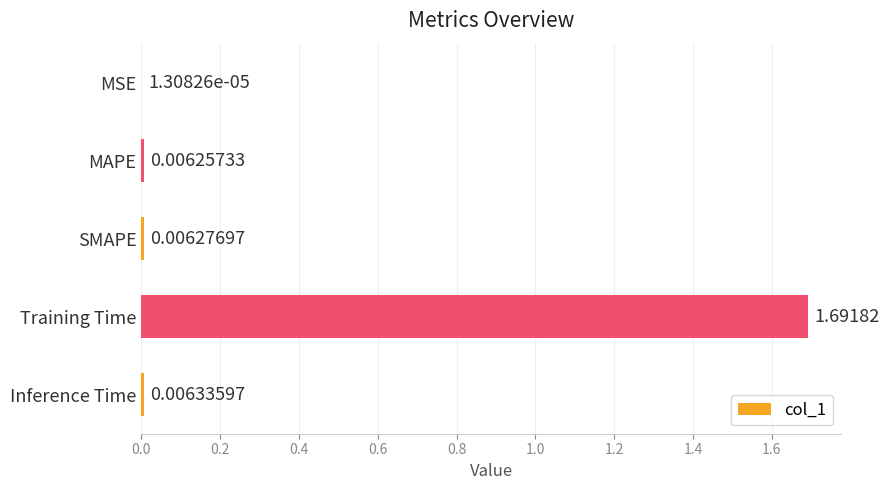

At which category does the chart reach its peak across all series?

Training Time